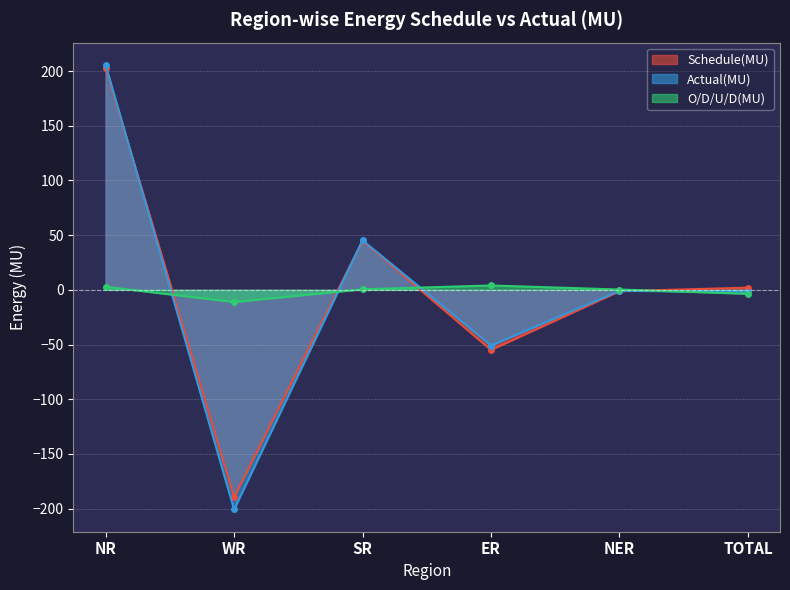

Which label corresponds to the largest value in the chart?

NR